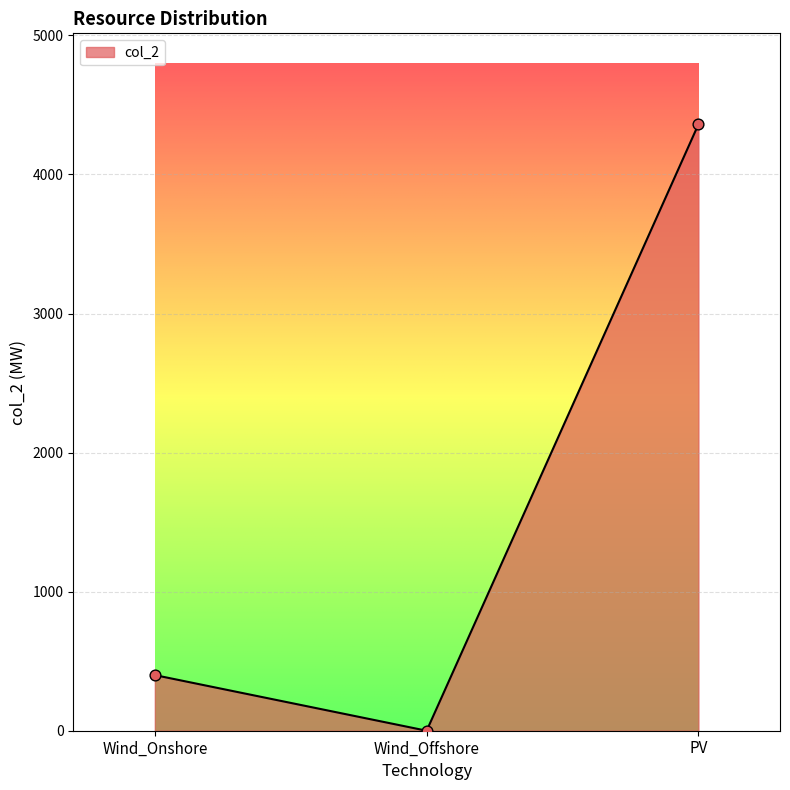

What is the change in value from Wind_Offshore to PV?

+4360.9